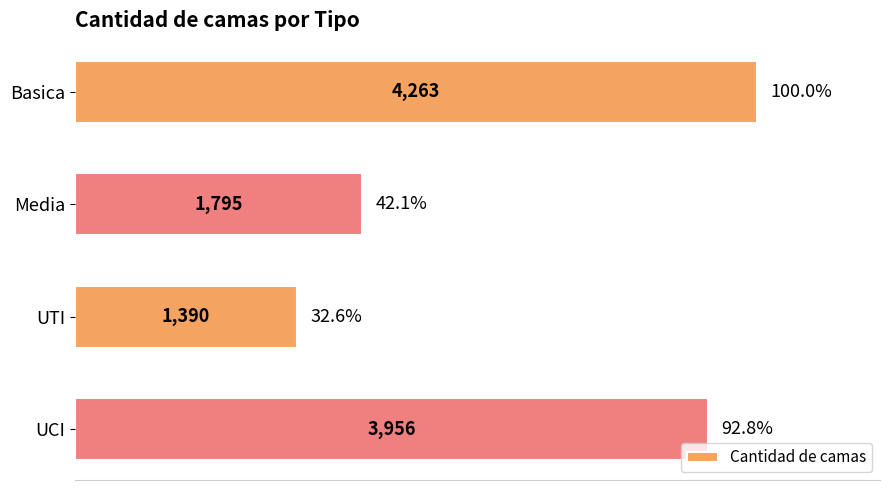

What is the difference between the maximum and second lowest values?

2468